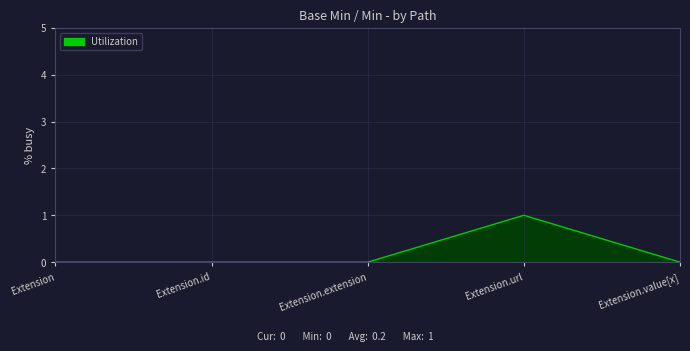

Reading right to left, extract all data points from this chart.

Extension.value[x]=0	Extension.url=1	Extension.extension=0	Extension.id=0	Extension=0